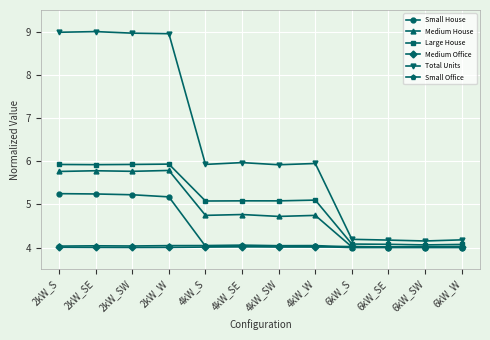

Is the value of Large House at 6kW_S greater than the value of Small Office at 6kW_SW?

Yes